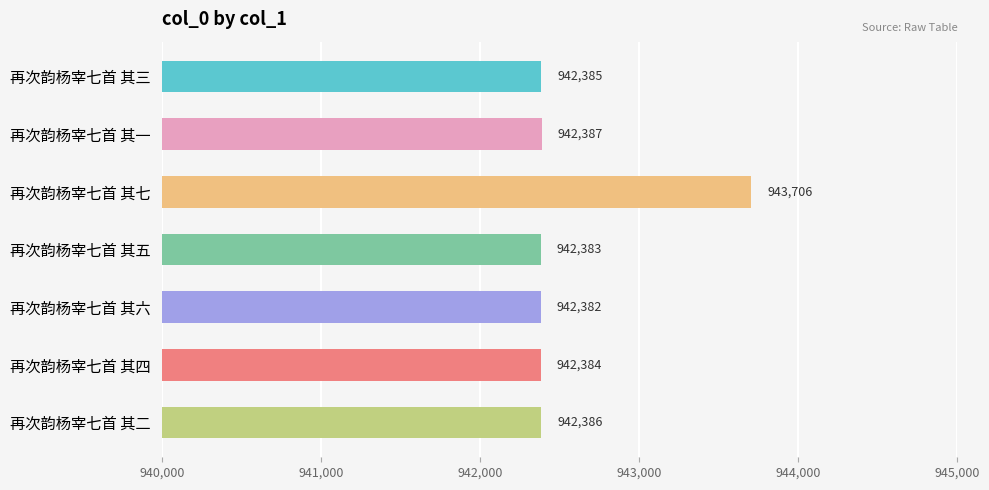

Does the chart contain stacked bars?

No